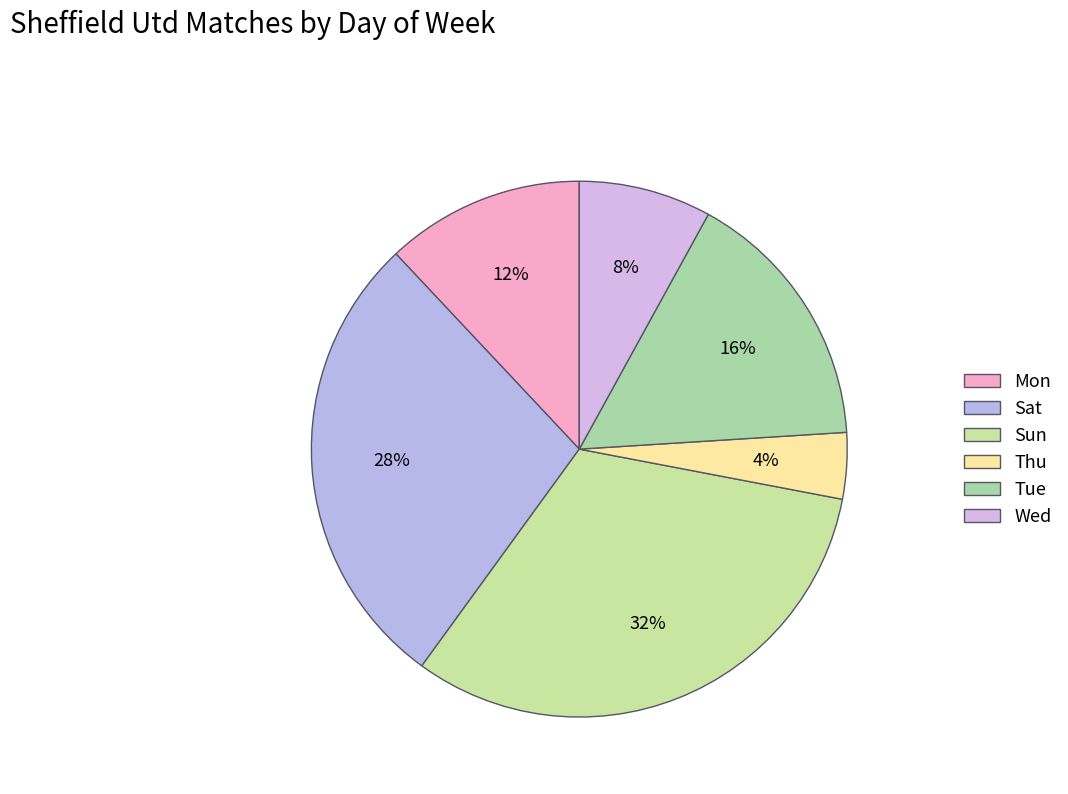

To the nearest percent, what is the difference between the largest and smallest slice percentages?

28%